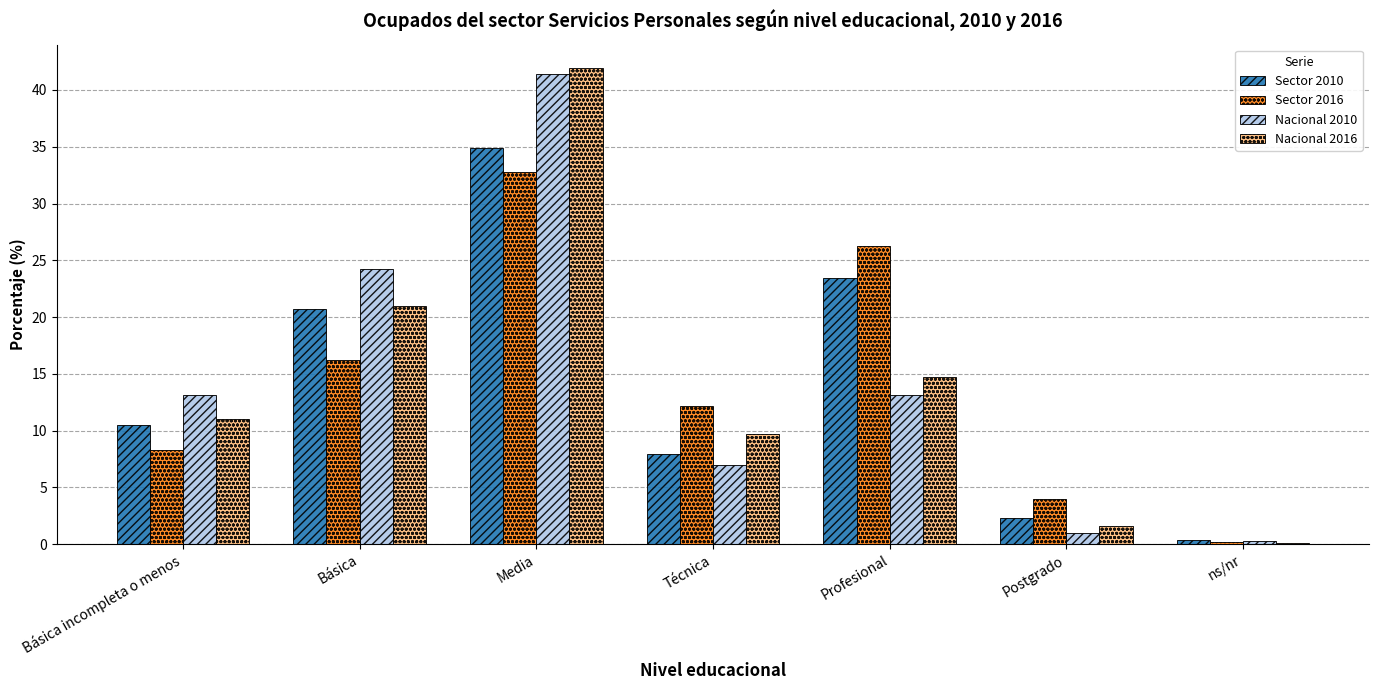

Does the chart contain stacked bars?

No